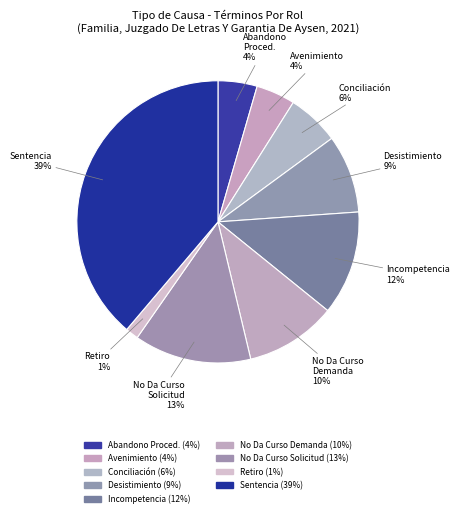

How many segments does this pie chart have?

9